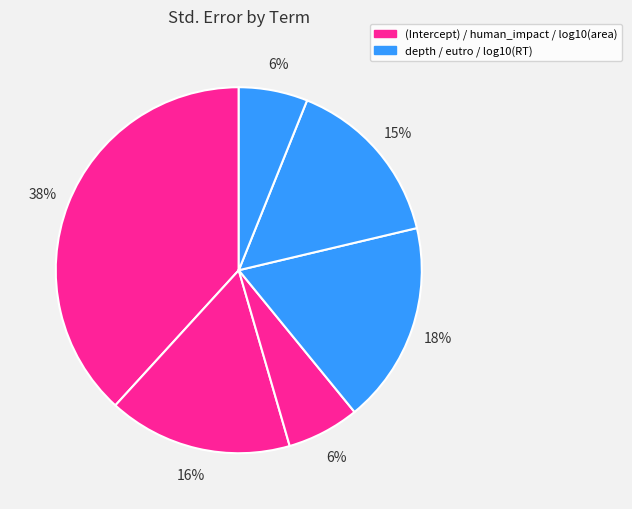

To the nearest percent, what is the average slice percentage?

17%